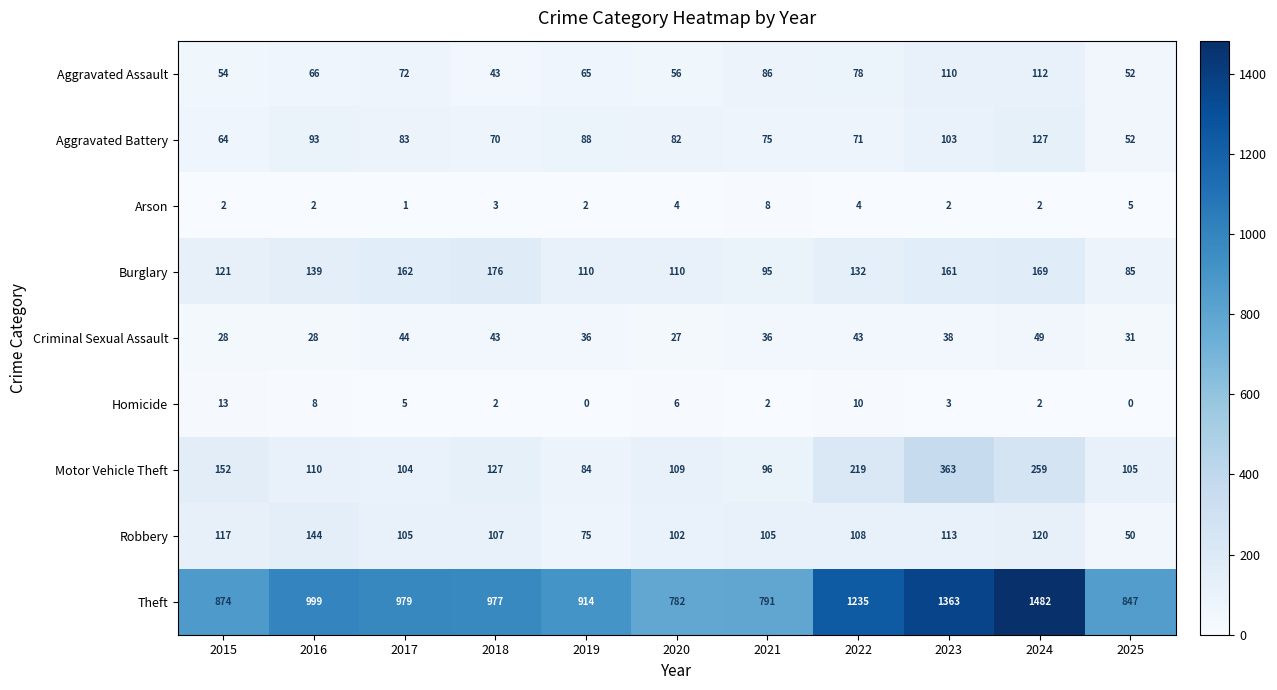

Where does the Motor Vehicle Theft series first go above 110?

2015